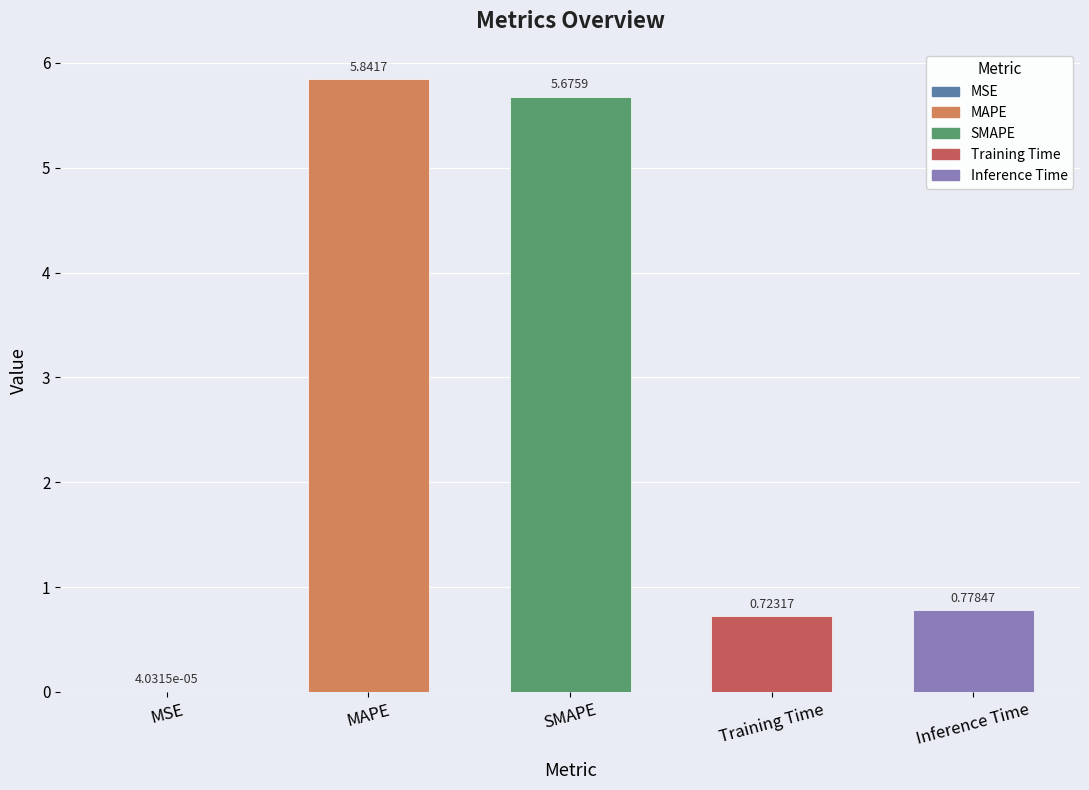

What is the sum of the values at MAPE and SMAPE?

11.5